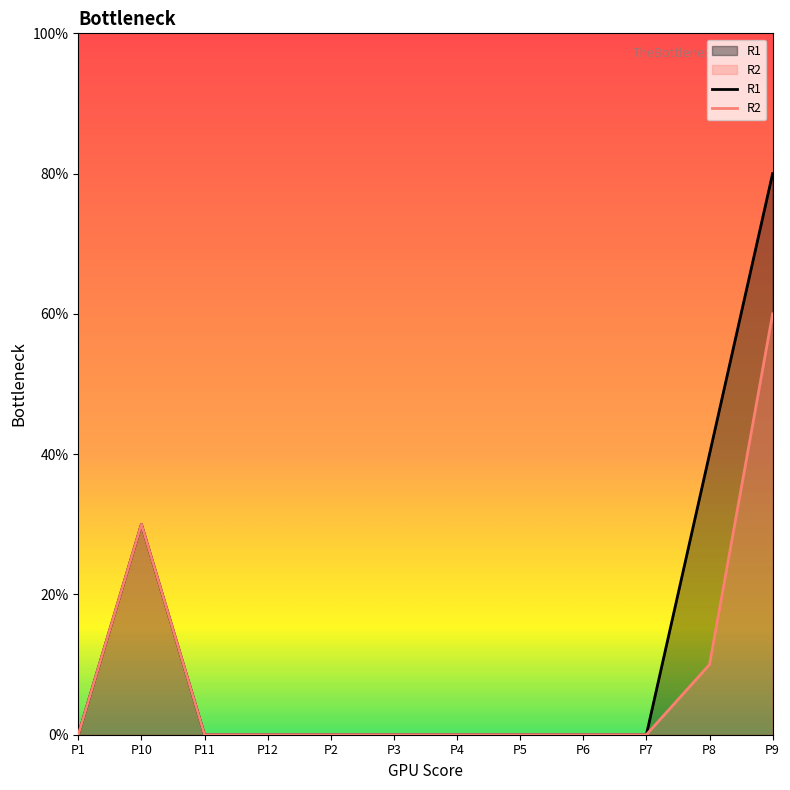

What position from the left is P1?

1